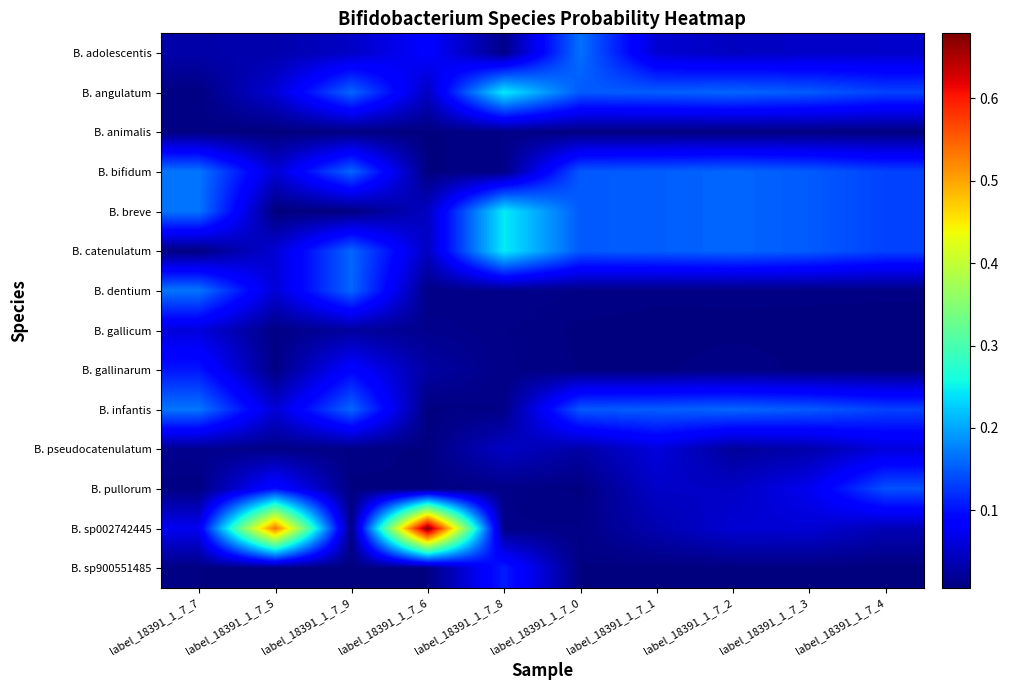

At which category does the chart reach its minimum across all series?

label_18391_1_7_5